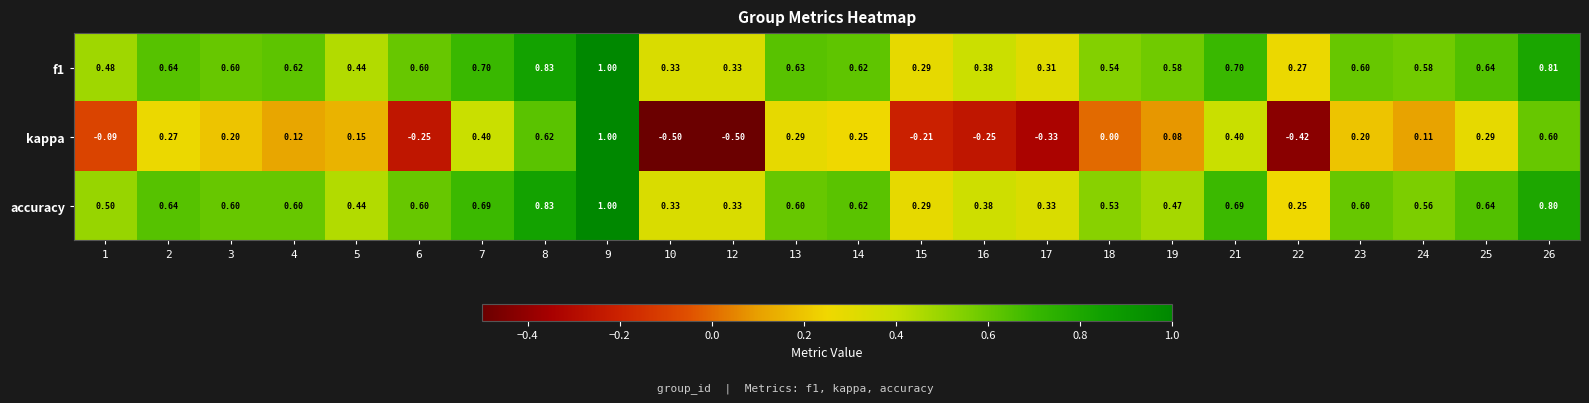

How many data points in kappa are less than 0?

8